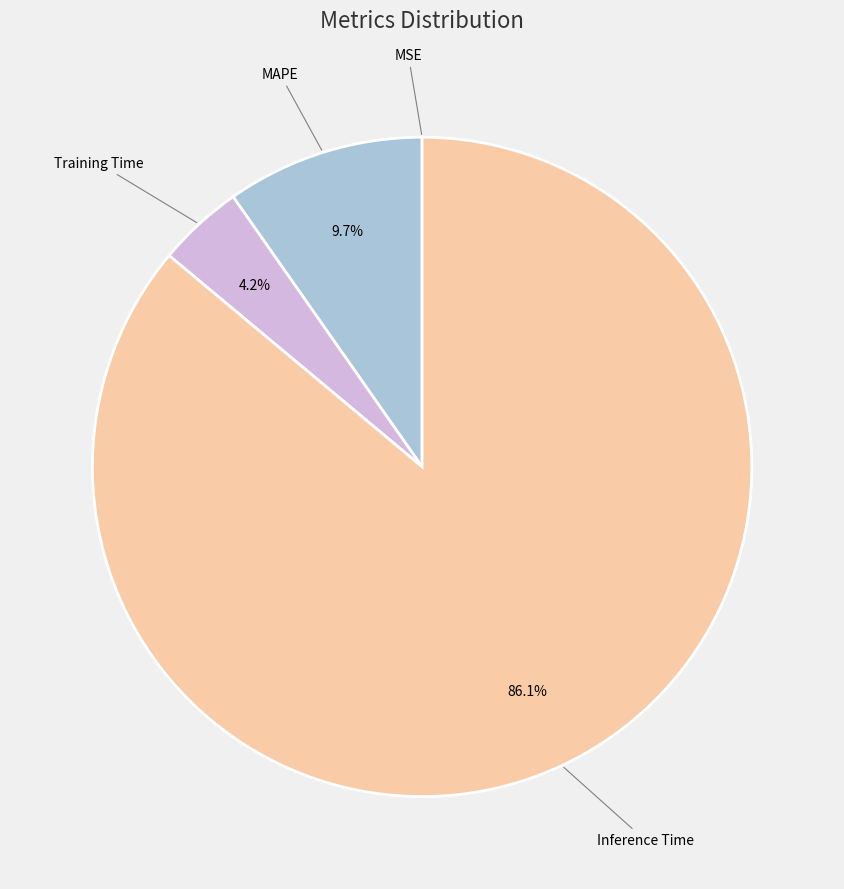

Is there any slice that represents more than half of the pie?

Yes